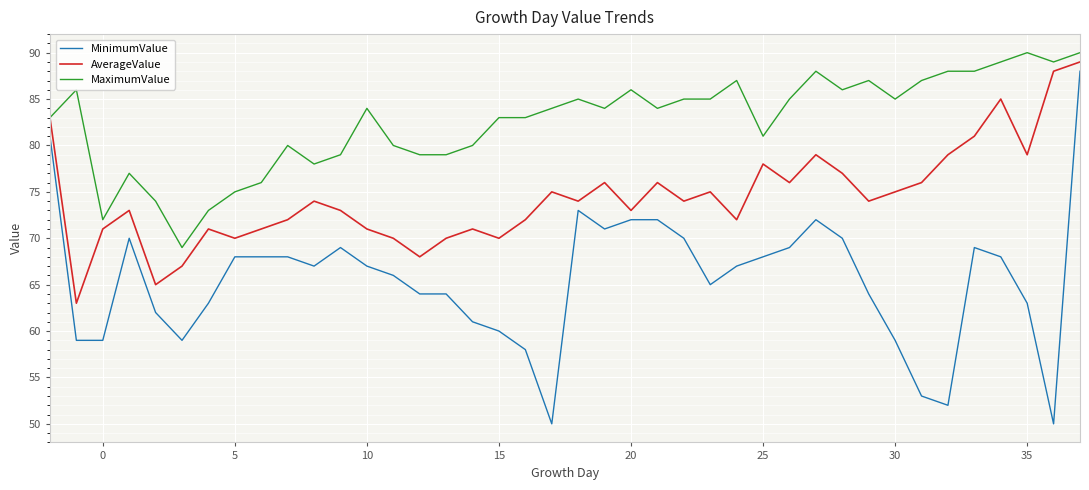

What is the highest value of the MaximumValue series?

90